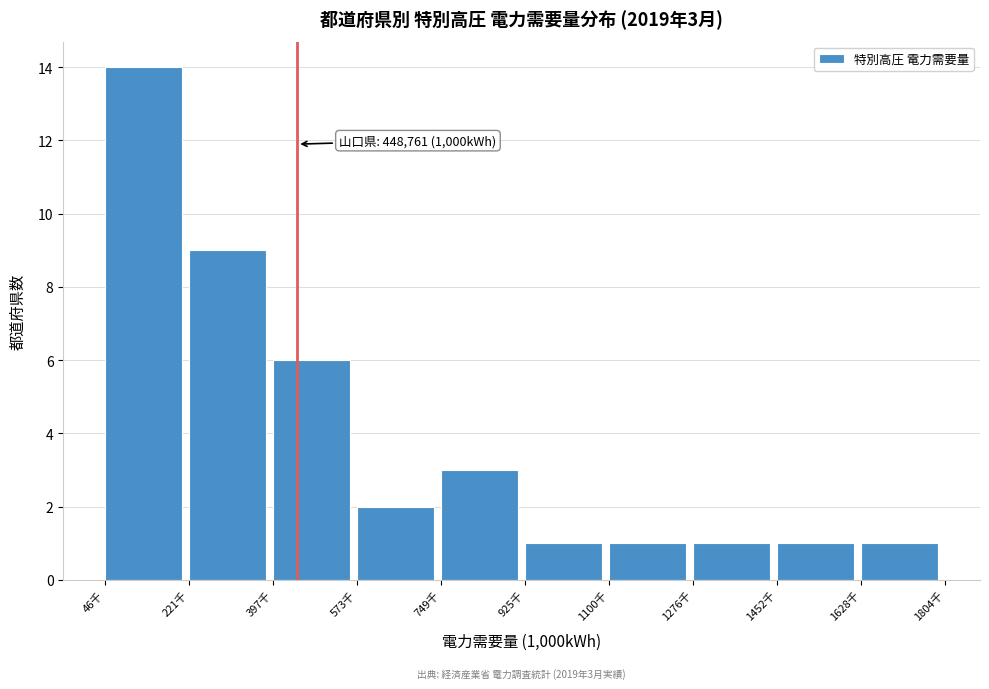

Reading left to right, what are all the values shown in this chart?

14	9	6	2	3	1	1	1	1	1